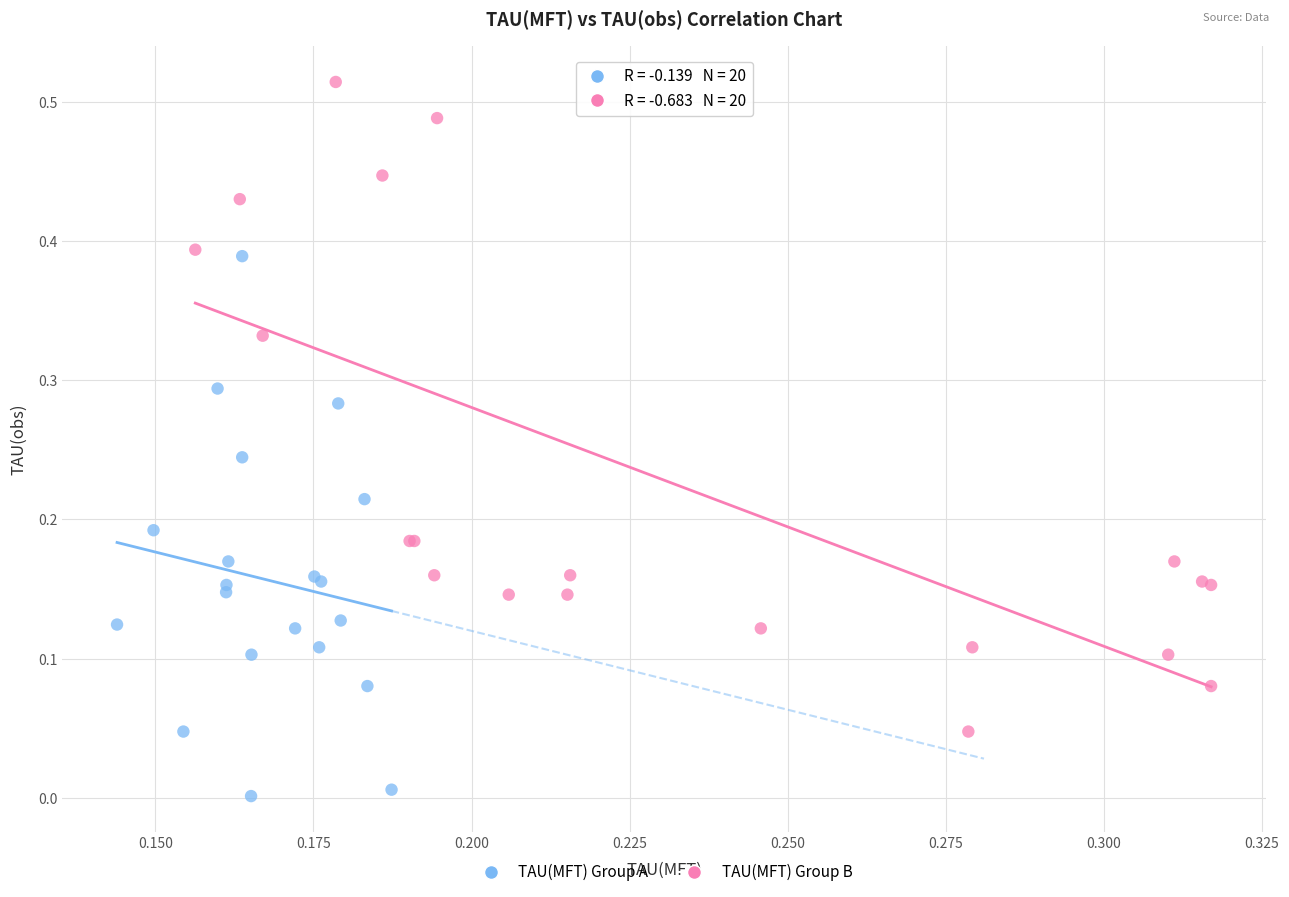

What are all the series names shown in the legend?

TAU(MFT) Group A, TAU(MFT) Group B